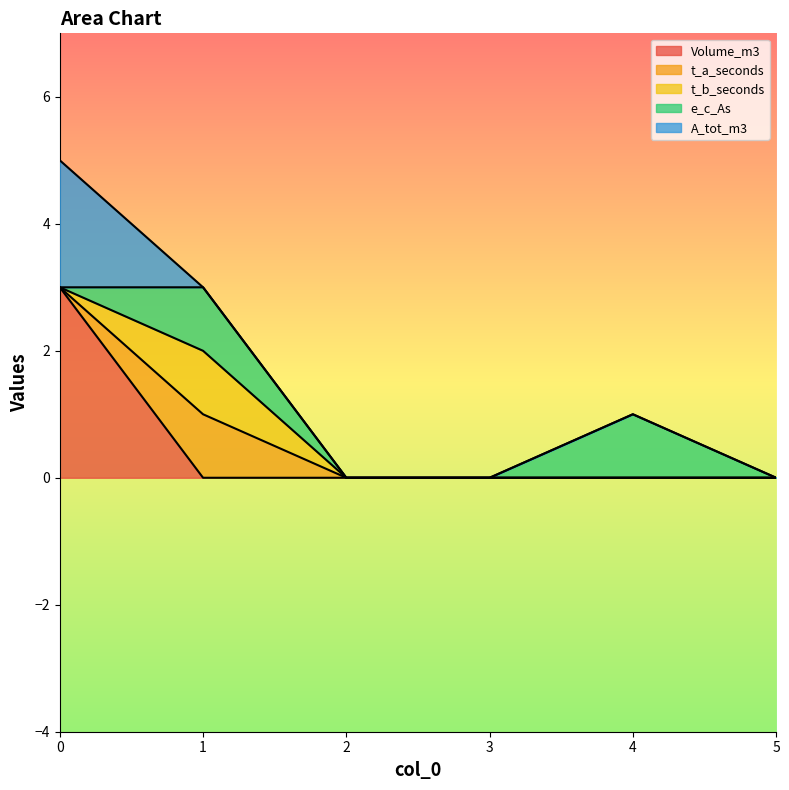

The e_c_As series shows 0 at 5. True or false?

True